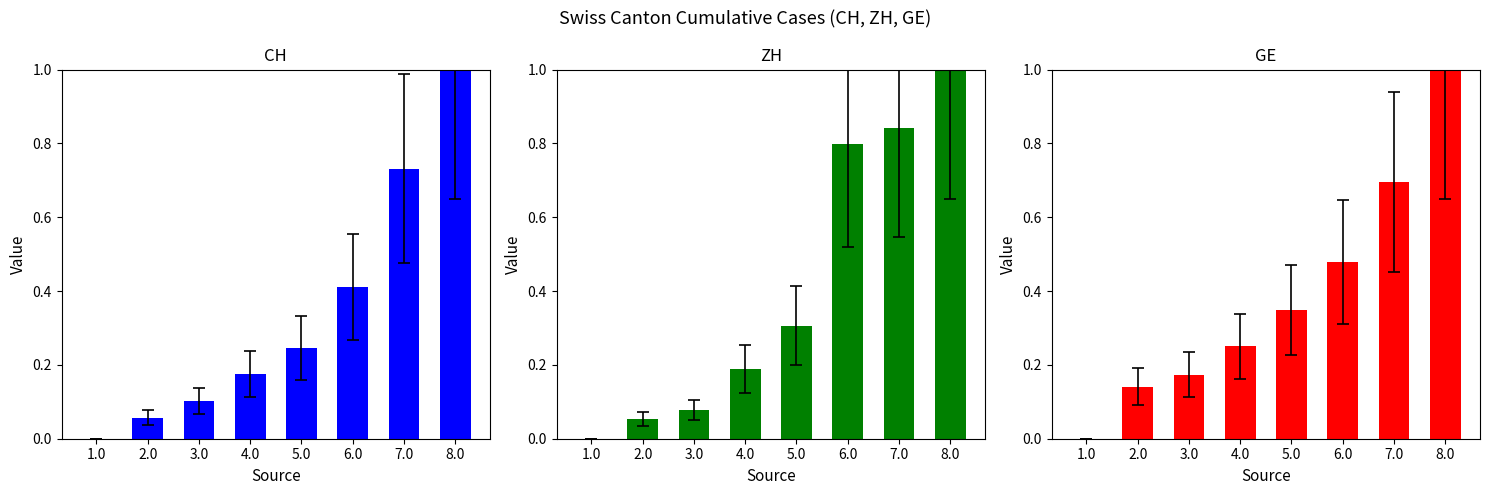

How many data points in GE are above 0?

7